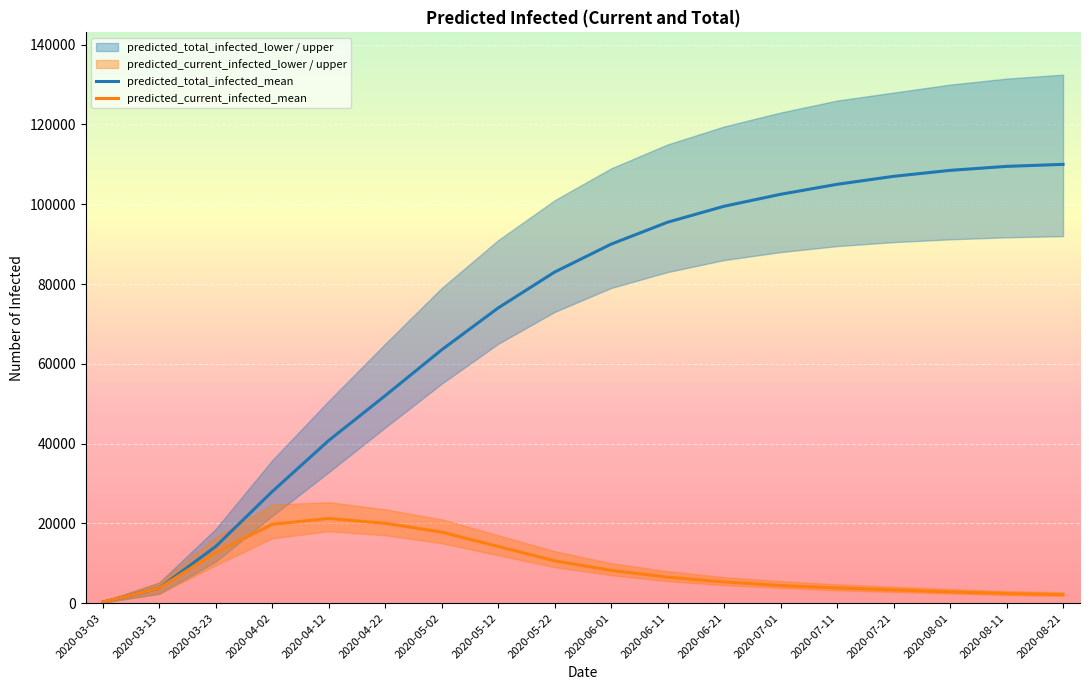

What is the maximum value for predicted_current_infected_mean?

21223